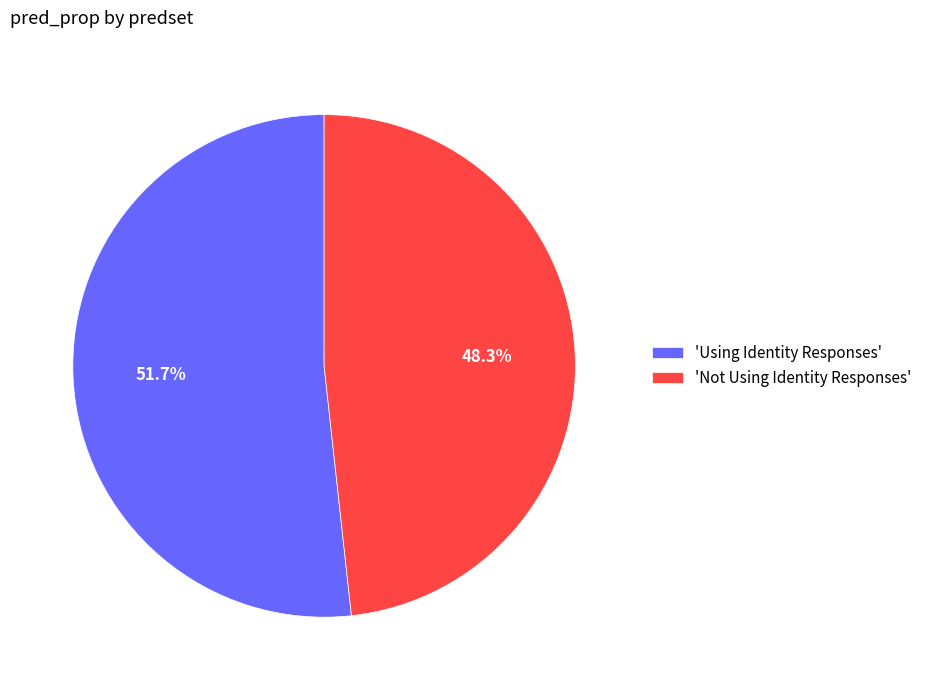

Which slice is the smallest?

'Not Using Identity Responses'